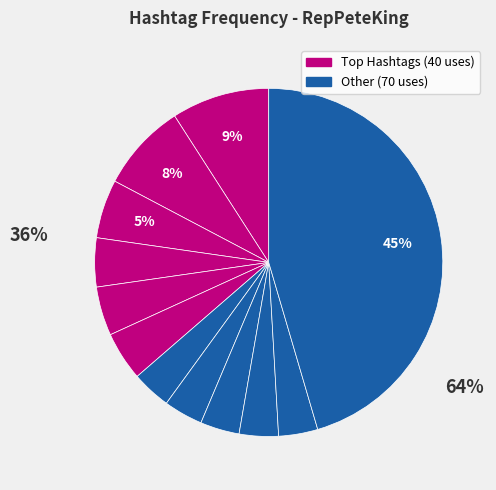

Count the number of slices in the pie.

12